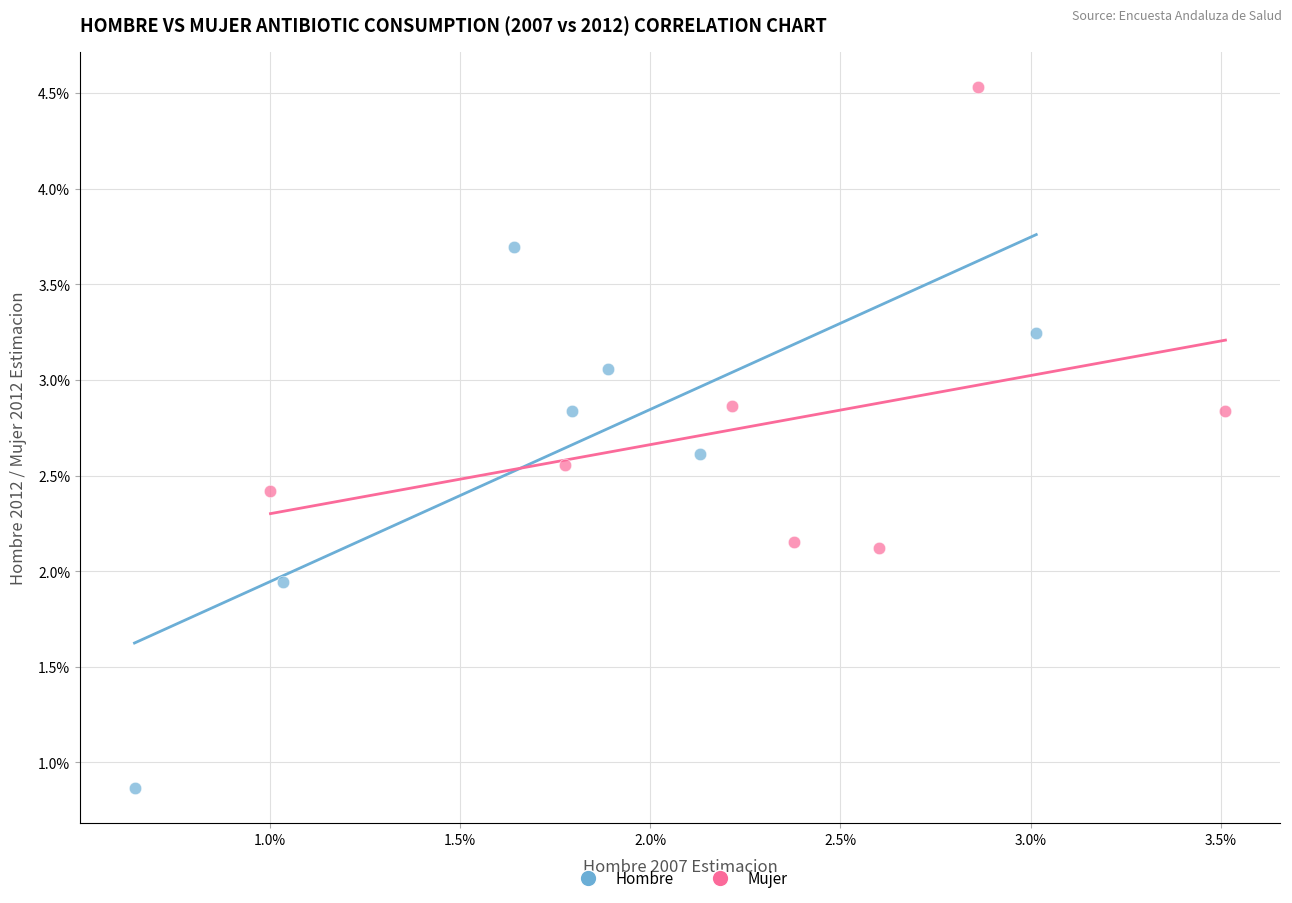

What are all the series names shown in the legend?

Hombre, Mujer